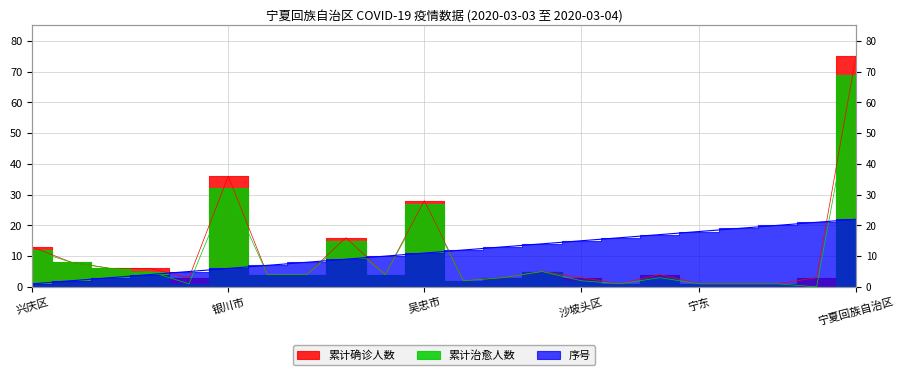

Which label corresponds to the largest value in the chart?

宁夏回族自治区